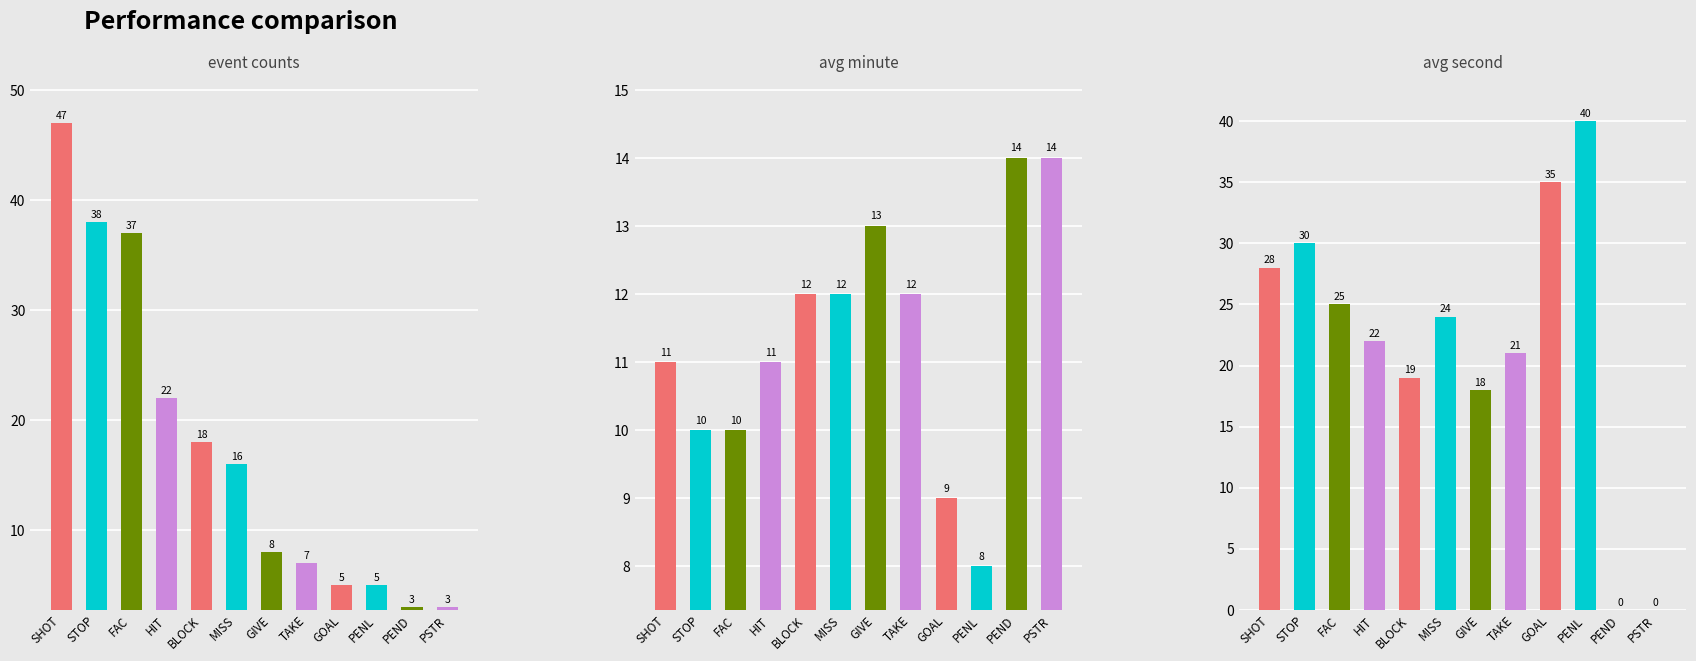

Is it true that event_counts equals 47 at SHOT?

True